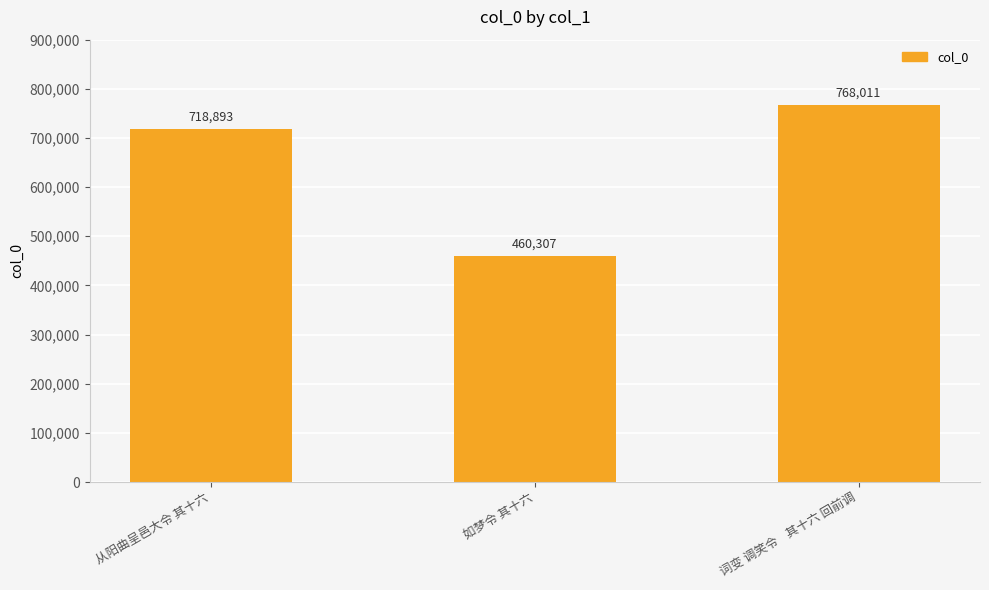

The value at 词变 调笑令    其十六 回前调 is 517909. True or false?

False